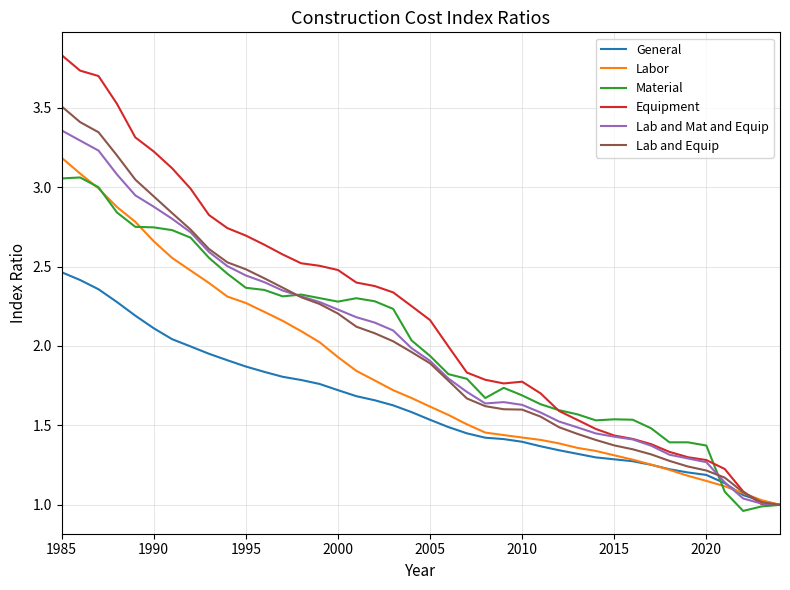

Which series has the largest total across all categories?

Equipment